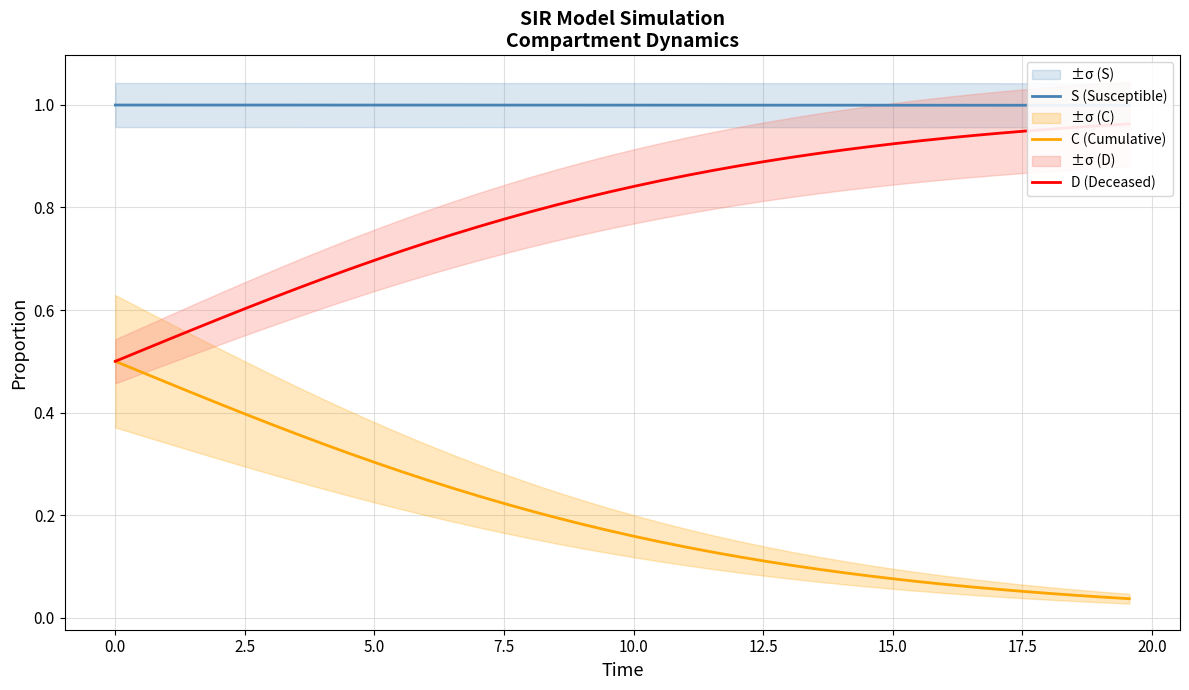

What are all the series names shown in the legend?

S (Susceptible), C (Cumulative), D (Deceased)